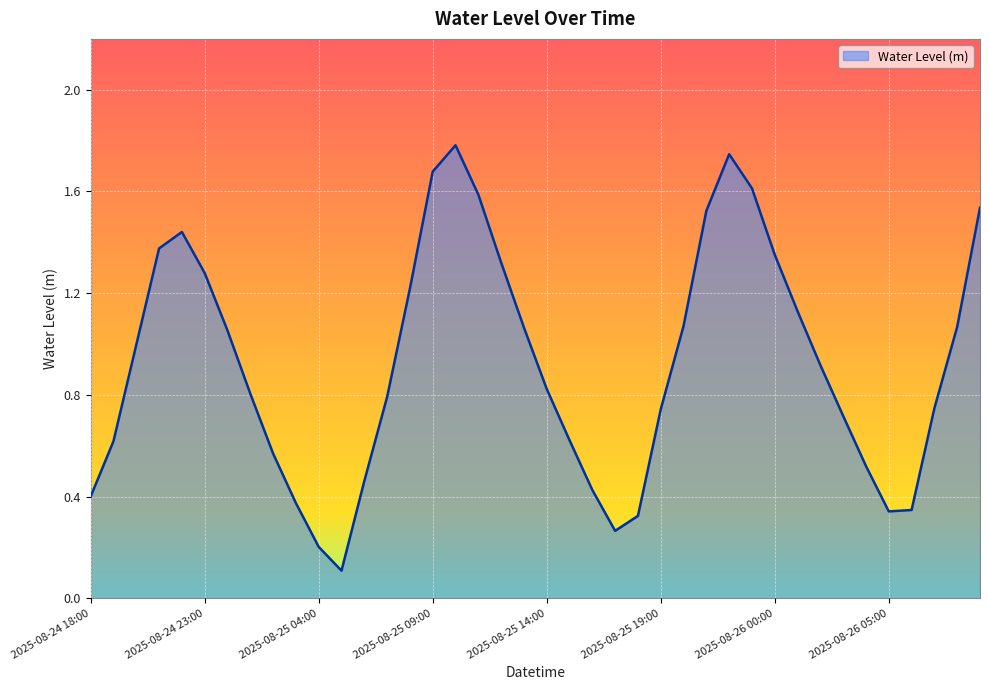

What is the greatest value displayed?

1.8